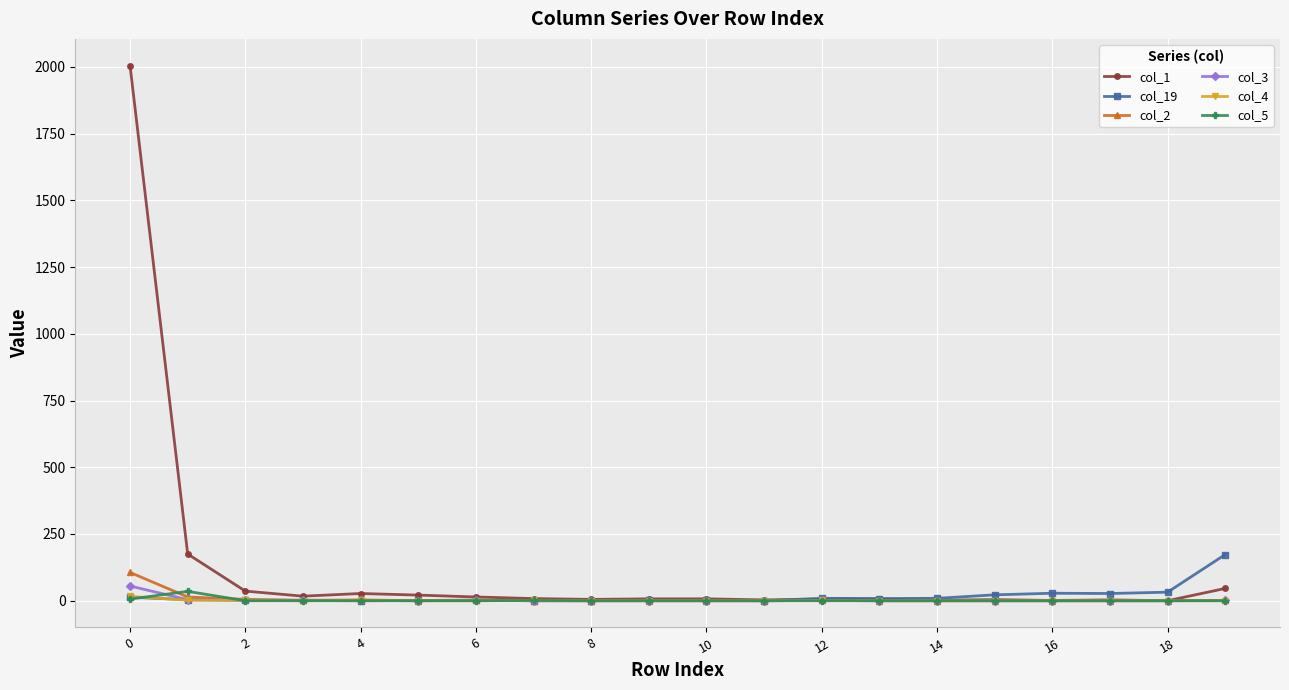

Which series ends up on top after the final intersection of col_3 and col_19?

col_19